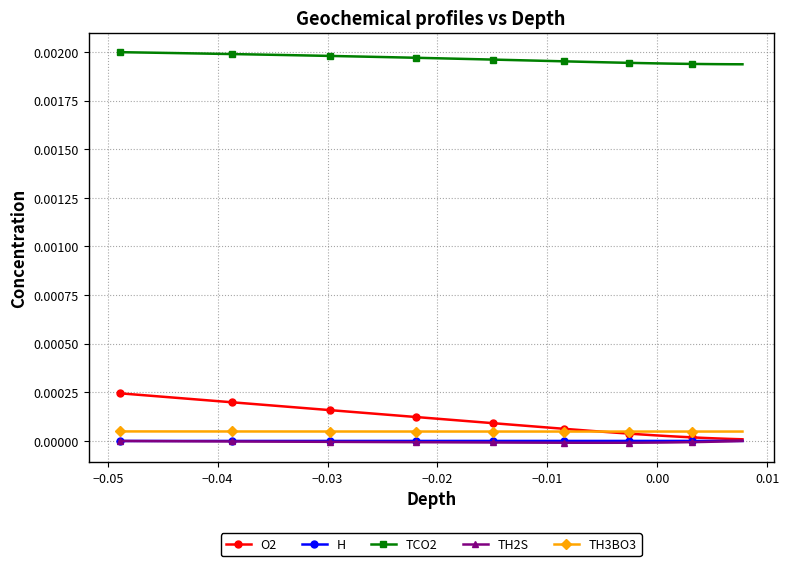

Which series has the widest spread of values?

O2